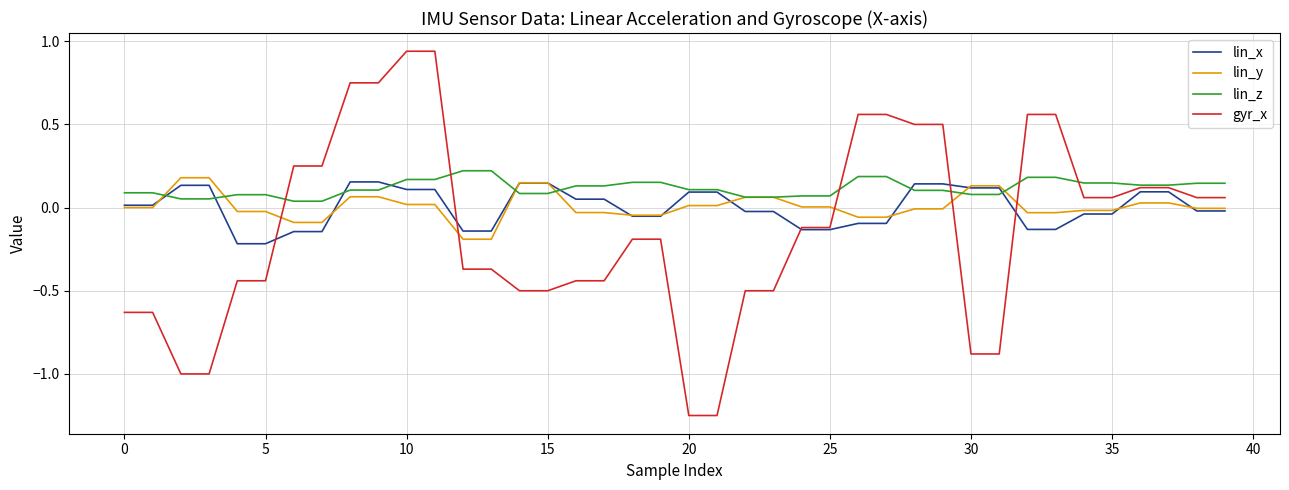

Which series has the widest spread of values?

gyr_x